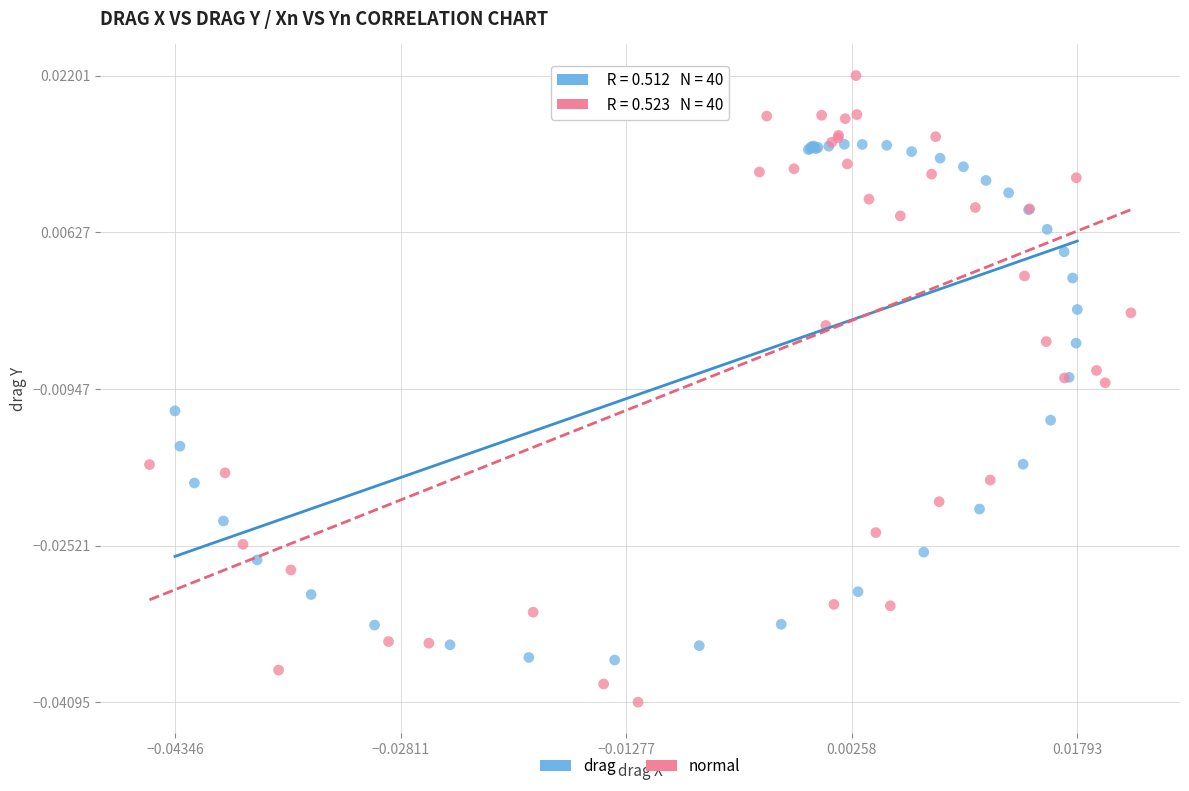

Which series contains the lowest Y value?

normal